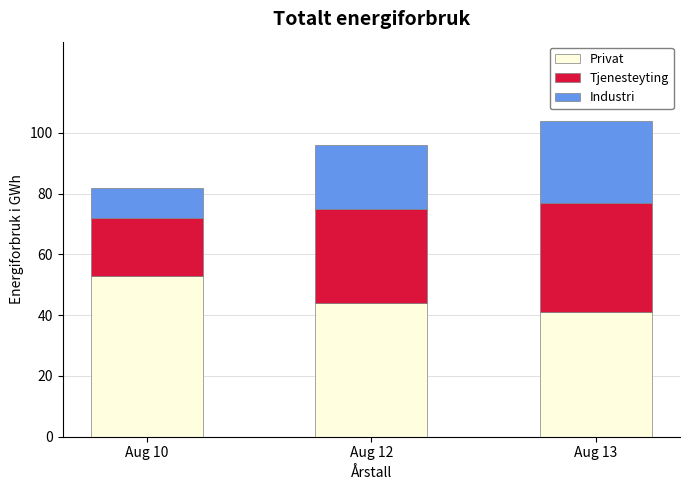

What is the lowest value of the Privat series?

41